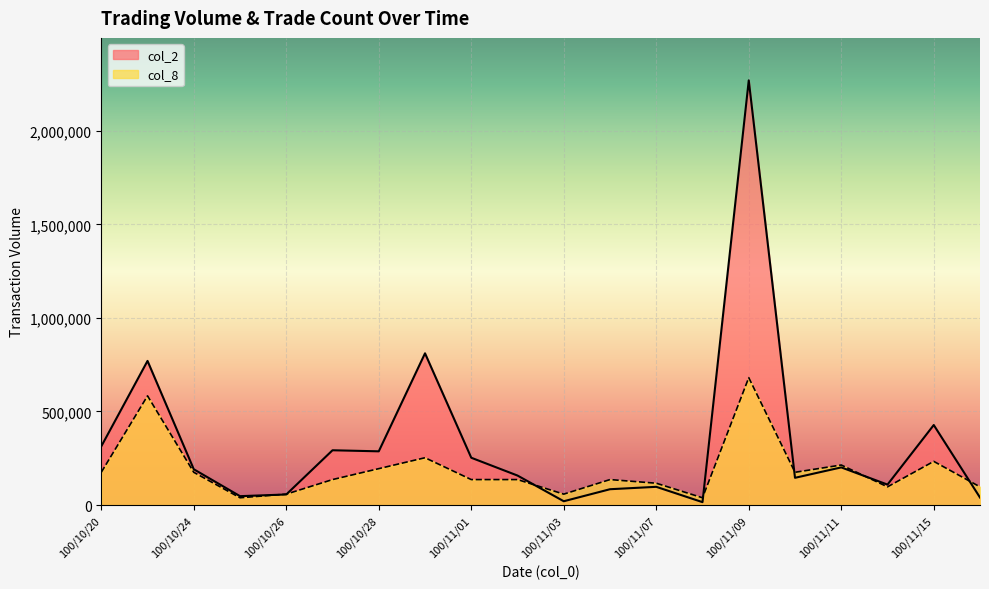

In col_2, how many points are lower than both neighbors (excluding endpoints)?

6